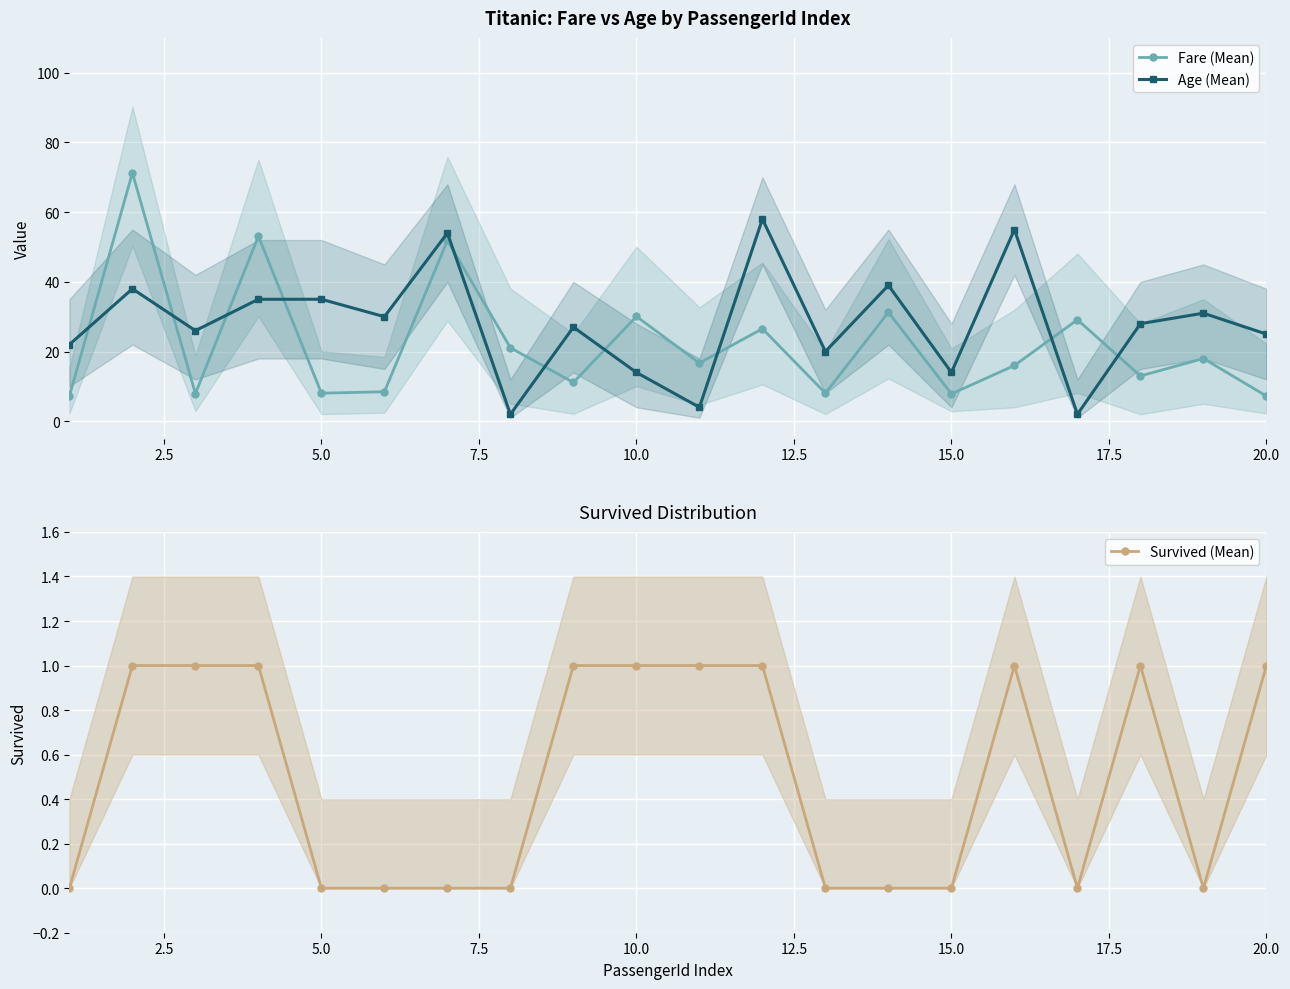

True or false: Fare (Mean) and Survived (Mean) intersect in this chart.

False